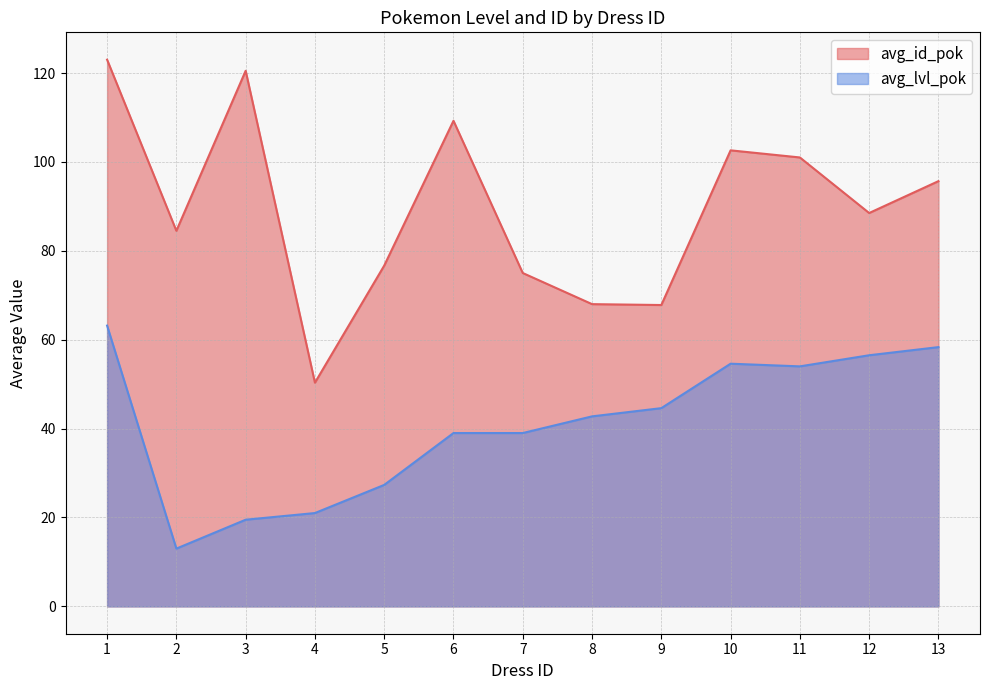

Reading right to left, what are all the values shown in this chart?

avg_id_pok: 13=95.7	12=88.5	11=101.0	10=102.6	9=67.8	8=68.0	7=75.0	6=109.2	5=76.7	4=50.3	3=120.5	2=84.5	1=123.0
avg_lvl_pok: 13=58.3	12=56.5	11=54.0	10=54.6	9=44.6	8=42.8	7=39.0	6=39.0	5=27.3	4=21.0	3=19.5	2=13.0	1=63.2